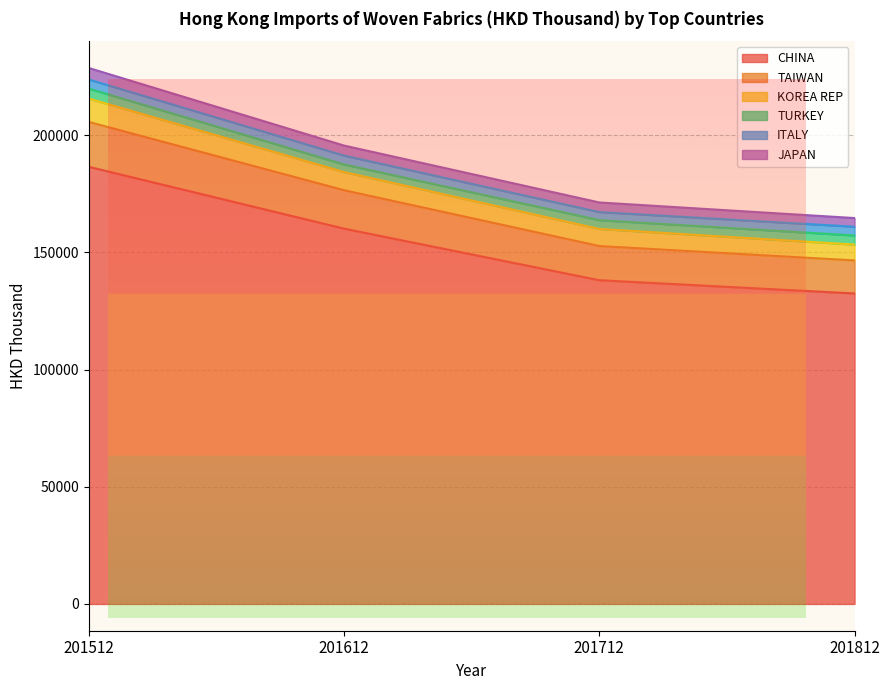

At which label is ITALY closest to 3667?

201812